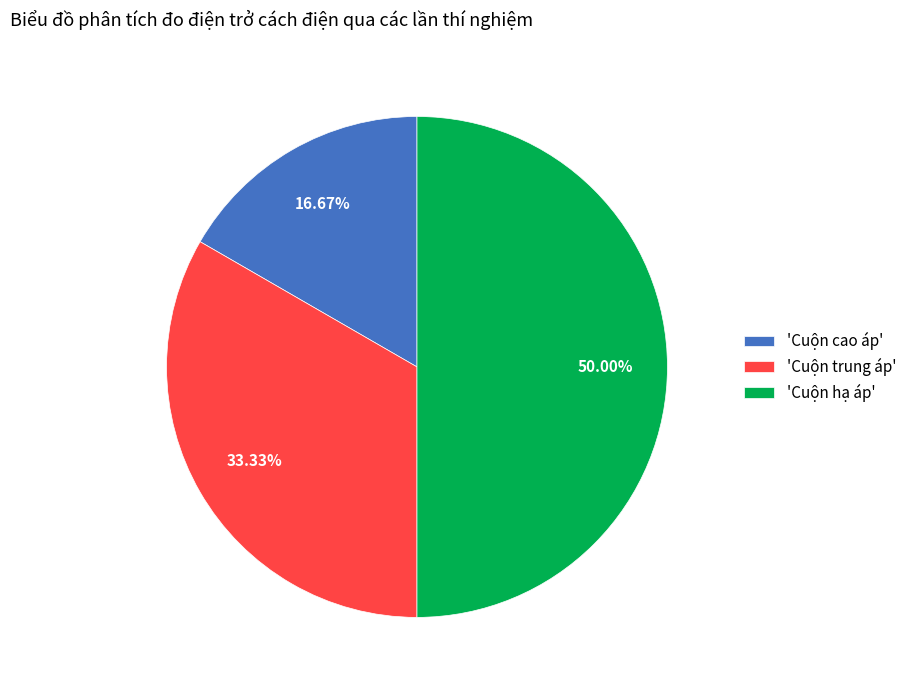

Does 'Cuộn trung áp' represent more than half of the total?

No